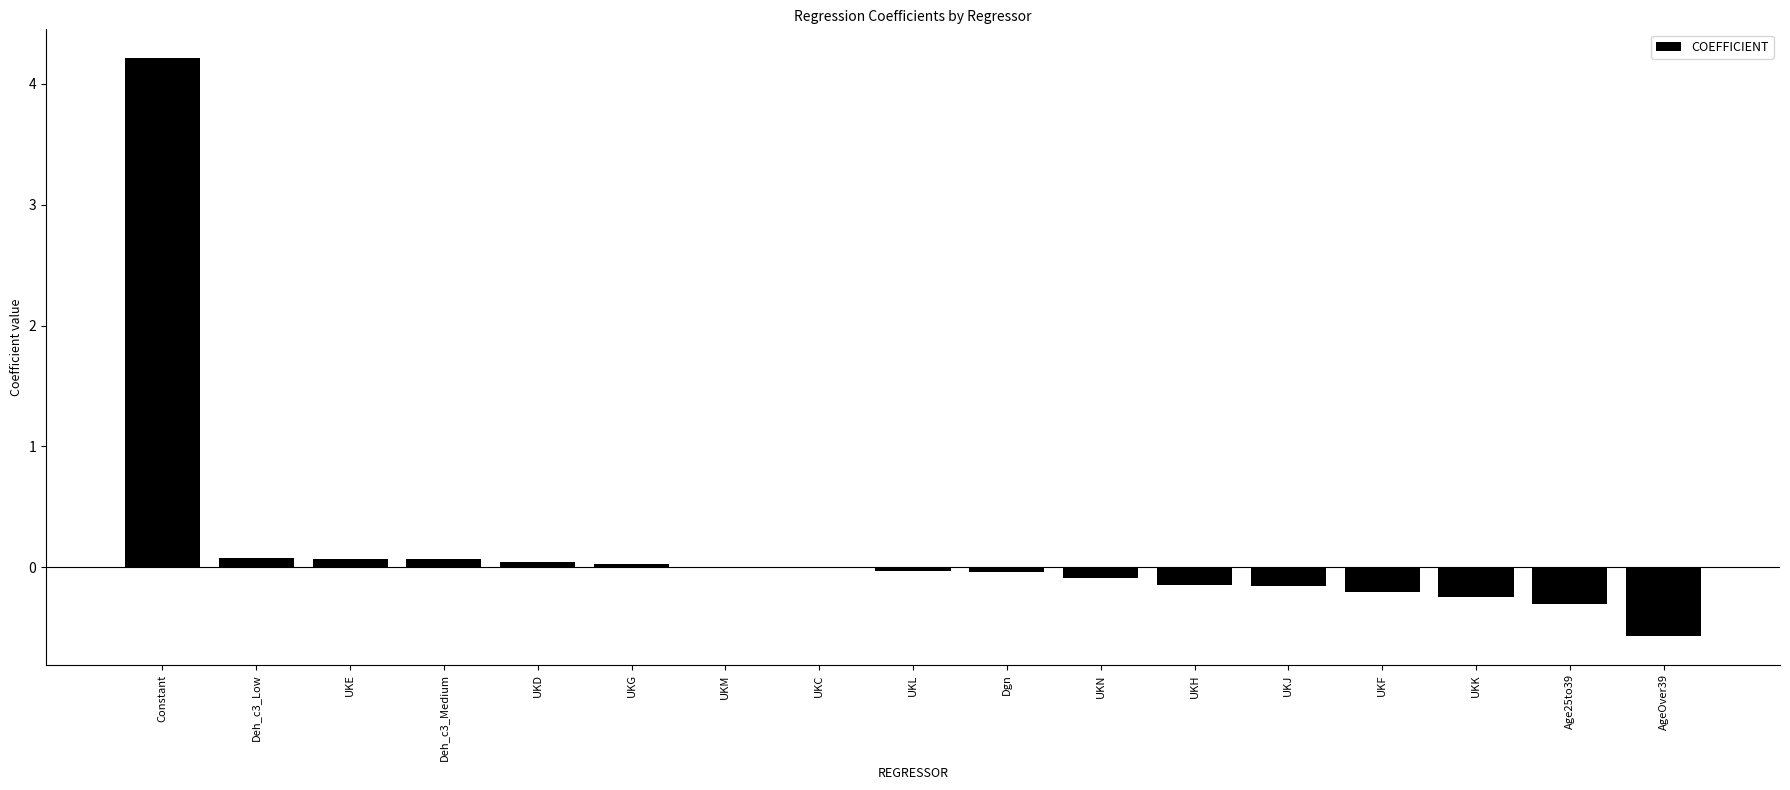

Count the number of data series in this chart.

1